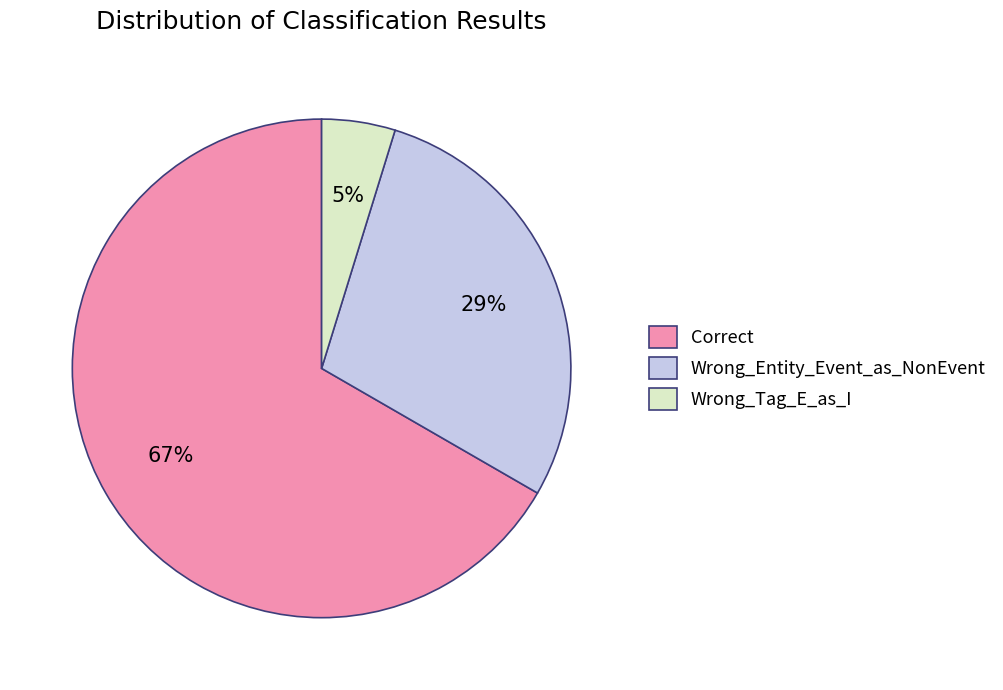

Rank the categories by value from lowest to highest.

Wrong_Tag_E_as_I, Wrong_Entity_Event_as_NonEvent, Correct